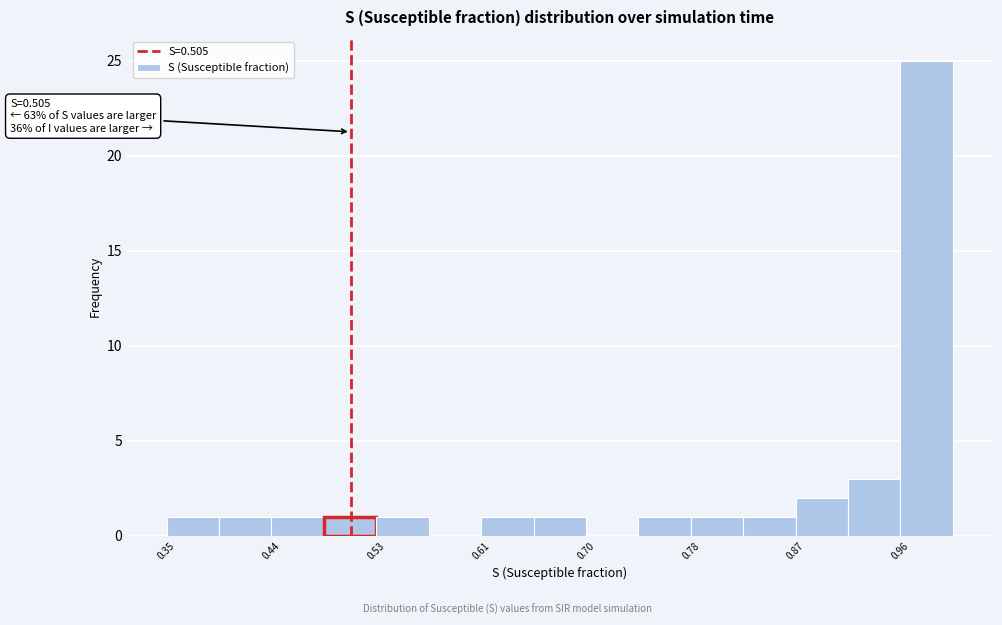

Over which range of the x-axis is the bar tallest?

0.96 to 1.00